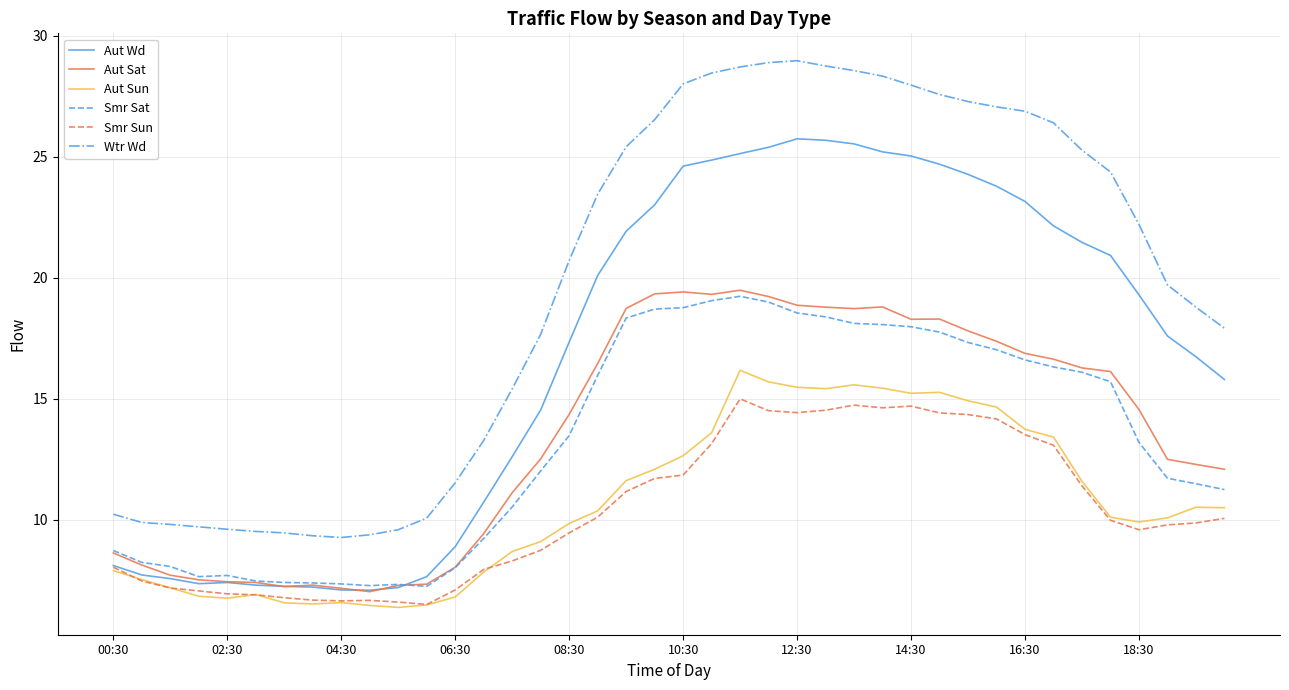

What is the minimum value for Smr Sun?

6.5